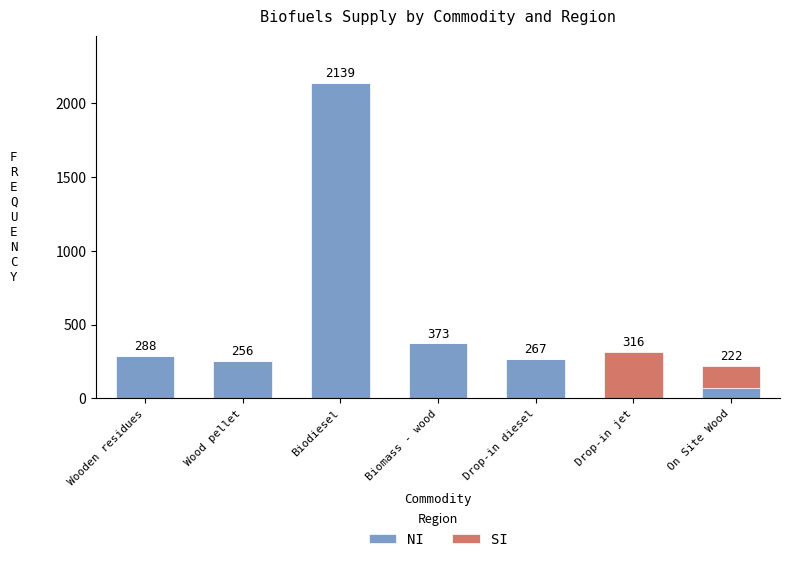

The NI series shows 0 at Drop-in jet. True or false?

True